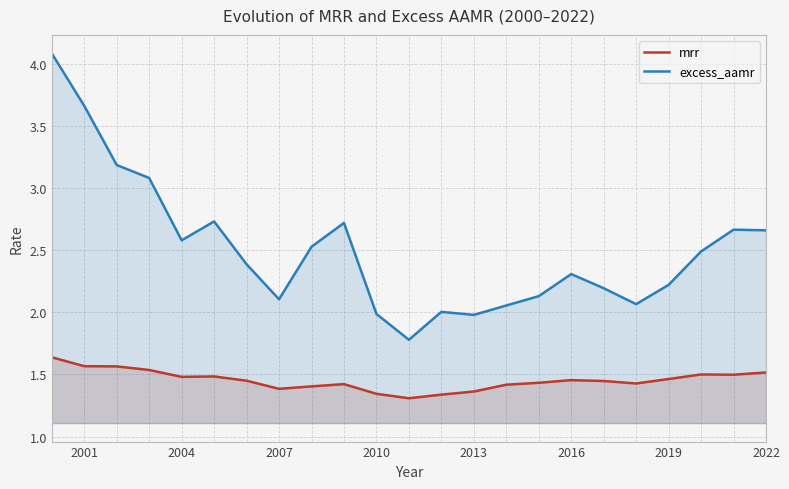

Which series has the largest total across all categories?

excess_aamr